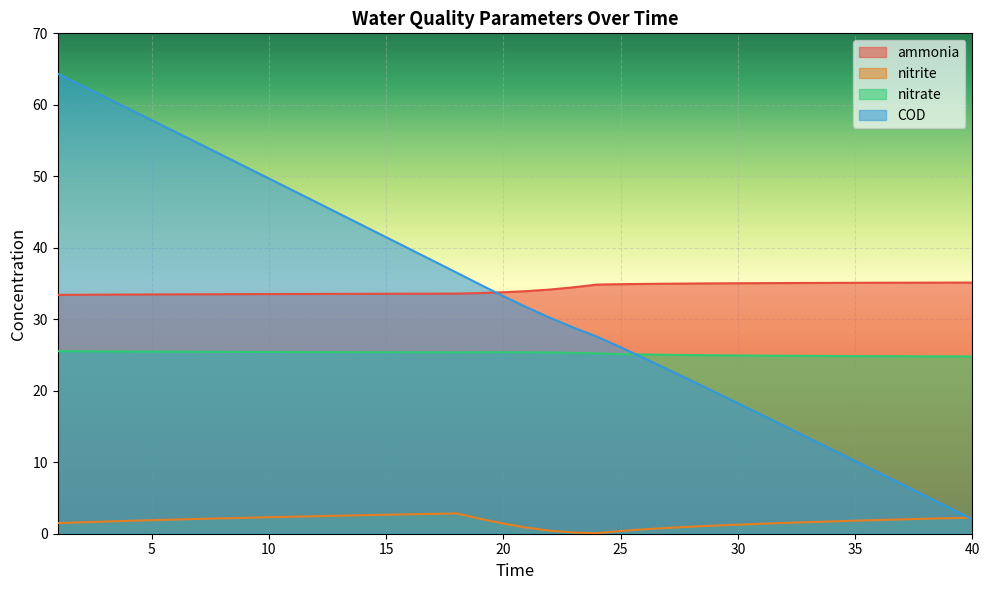

What is the maximum value shown in the chart?

64.3